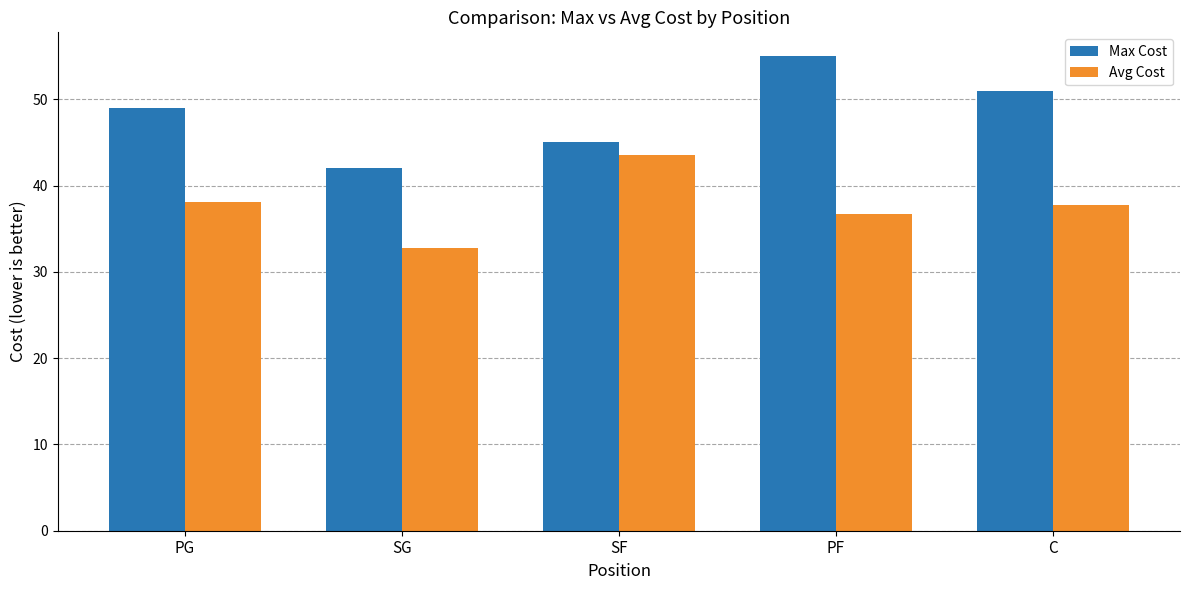

List the series in order of their overall mean, lowest first.

Avg Cost, Max Cost